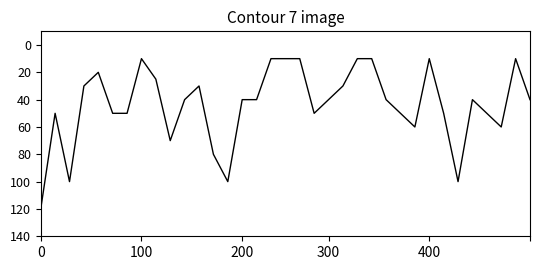

What is the difference between the maximum and minimum values?

110